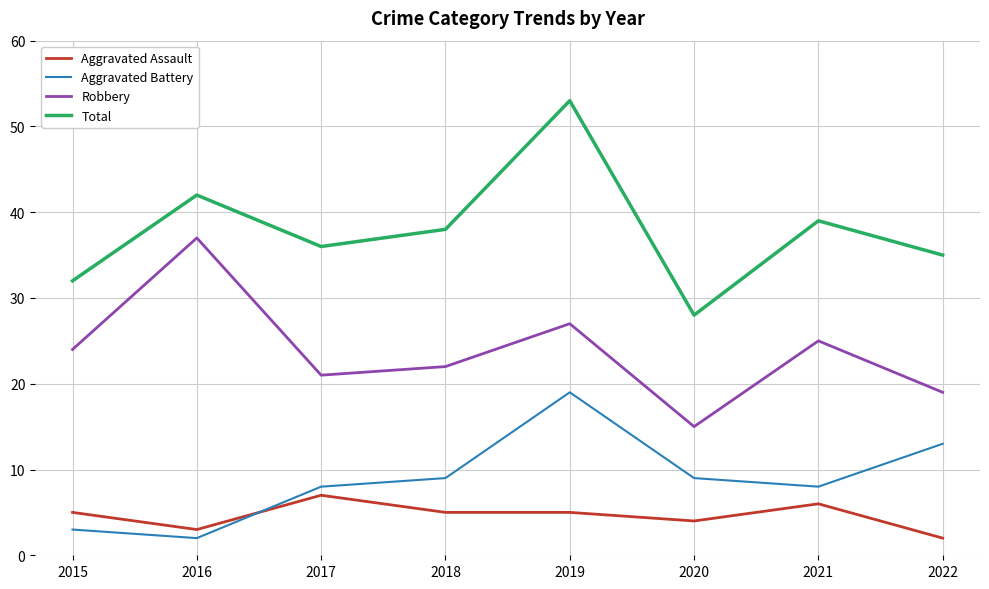

Rank the series by their maximum value, from highest to lowest.

Total, Robbery, Aggravated Battery, Aggravated Assault